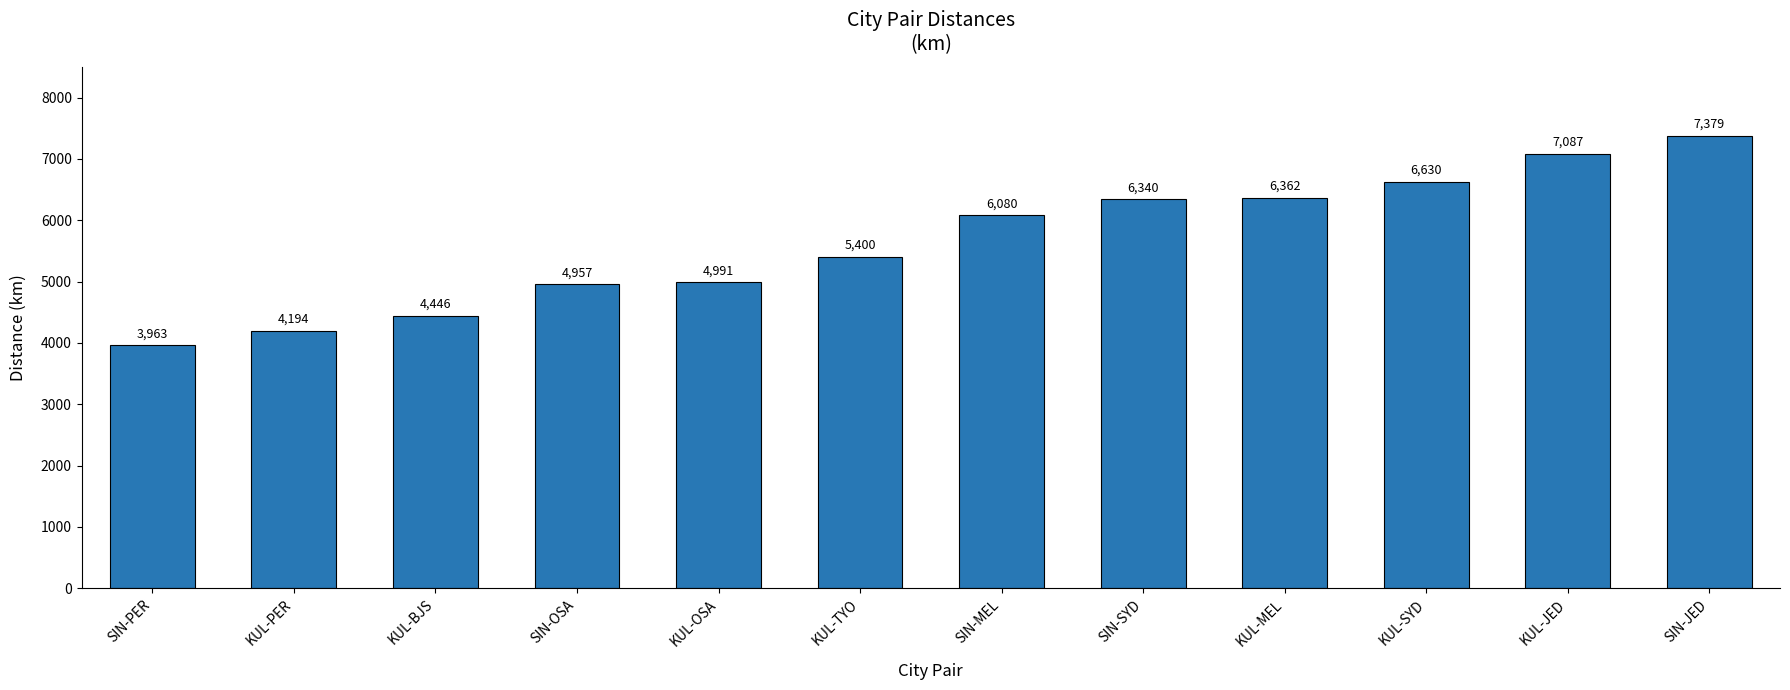

List the labels in order of value, largest first.

SIN-JED, KUL-JED, KUL-SYD, KUL-MEL, SIN-SYD, SIN-MEL, KUL-TYO, KUL-OSA, SIN-OSA, KUL-BJS, KUL-PER, SIN-PER